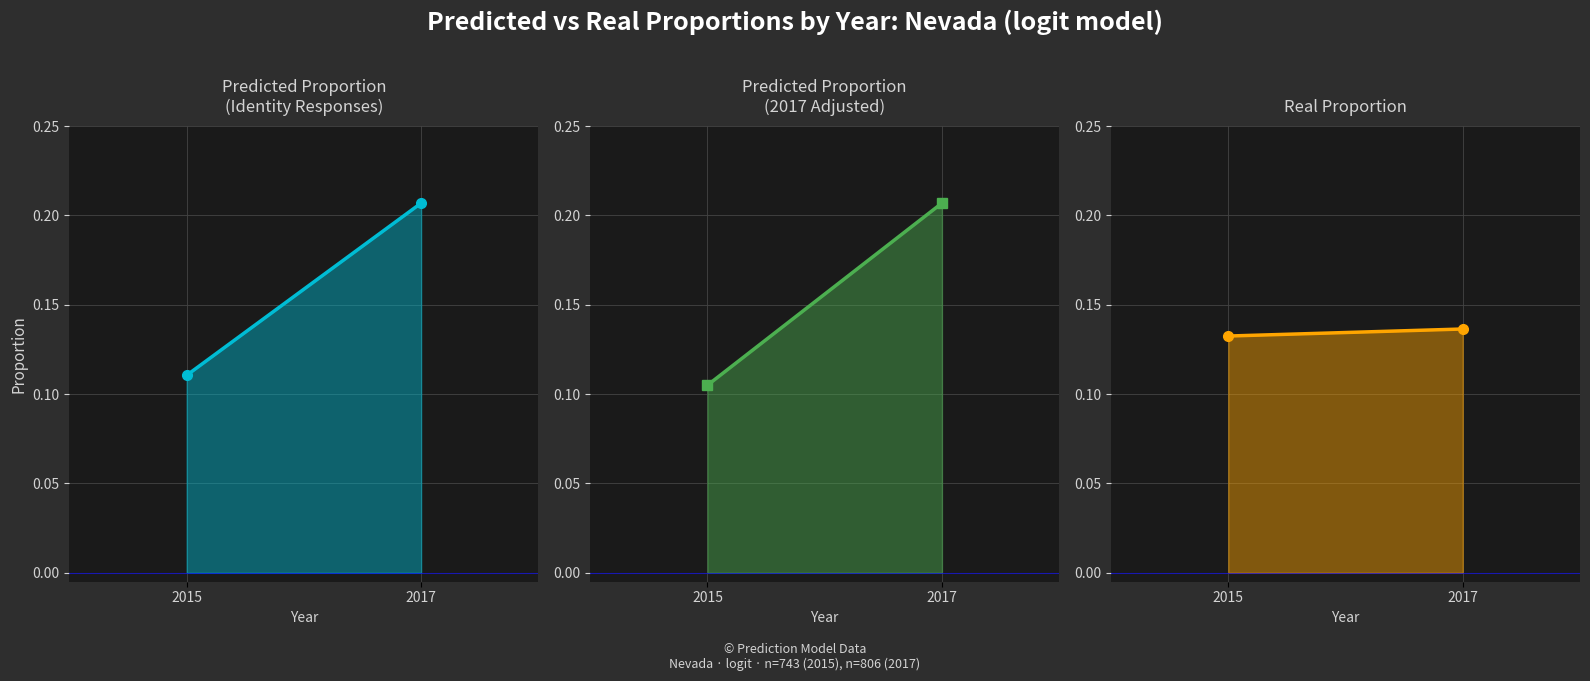

Is it true that pred_prop_2017 equals 0.1 at 2017?

False